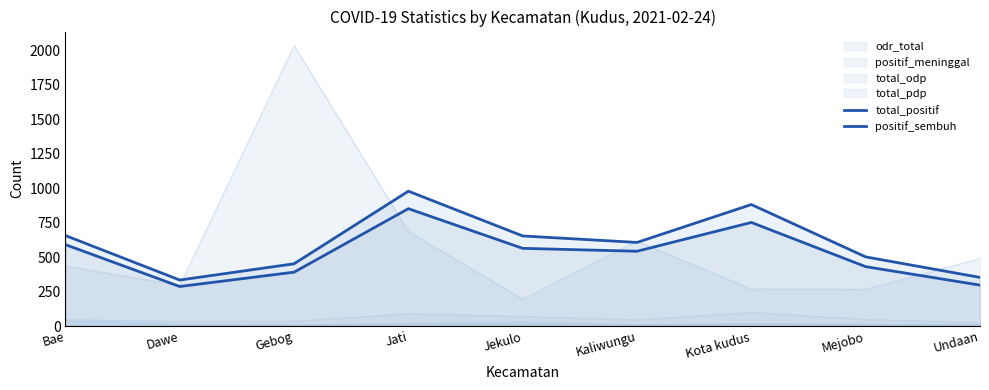

At which label is total_positif closest to 656?

Bae